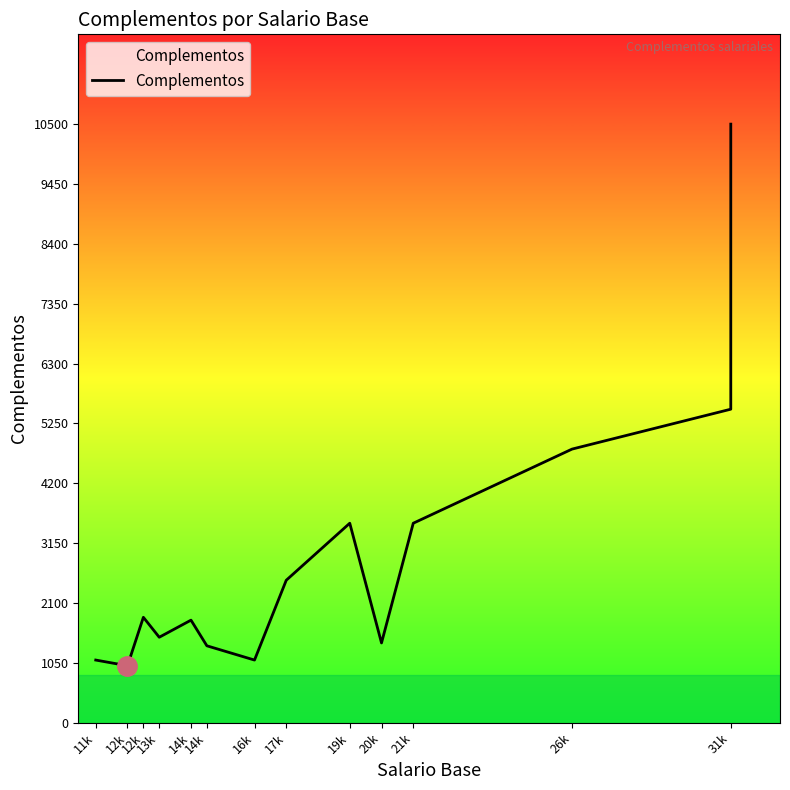

Is this an area chart (filled region under the line)?

No